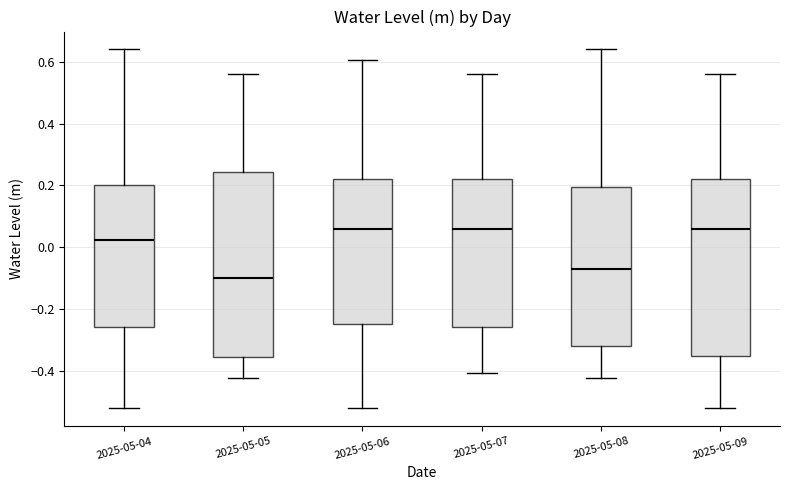

Which box has the lowest median line?

2025-05-05